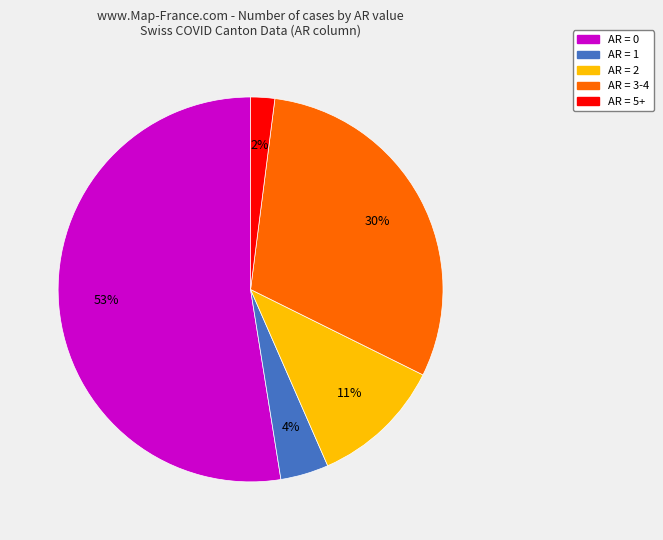

Is there any slice that represents more than half of the pie?

Yes